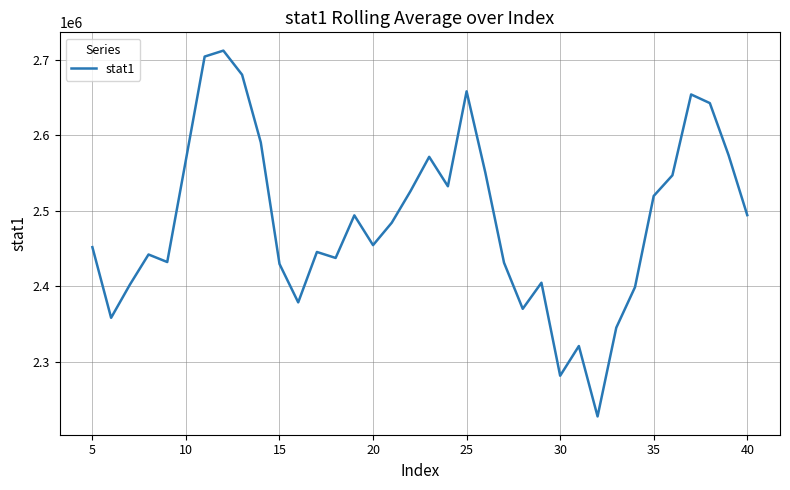

What is the difference between the maximum and minimum values?

484110.3